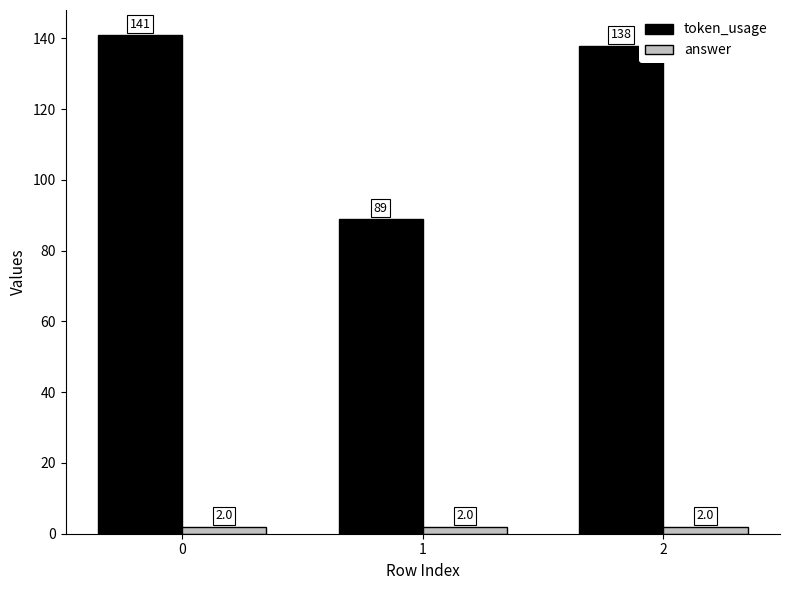

Reading left to right, transcribe all the data shown in this chart.

token_usage: 141	89	138
answer: 2	2	2